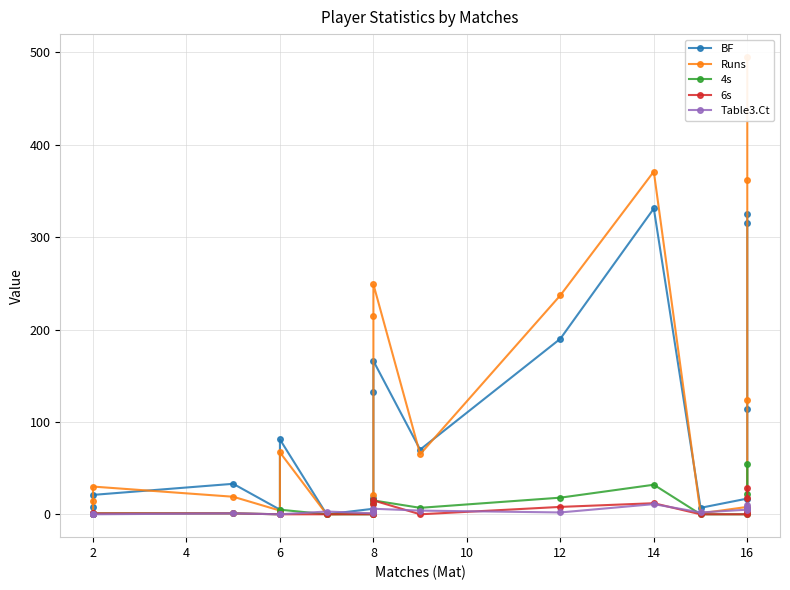

Reading left to right, what are all the values shown in this chart?

BF: 0	8	21	33	5	81	0	6	18	132	166	70	190	331	7	17	114	315	325
Runs: 0	14	30	19	4	67	0	1	21	215	249	65	237	371	1	8	124	362	495
4s: 0	0	1	1	0	5	0	0	0	12	15	7	18	32	0	0	6	22	54
6s: 0	1	1	1	0	0	0	0	0	11	15	0	8	12	0	0	3	18	29
Table3.Ct: 0	0	0	1	0	0	3	1	4	5	6	4	2	11	2	5	7	7	10